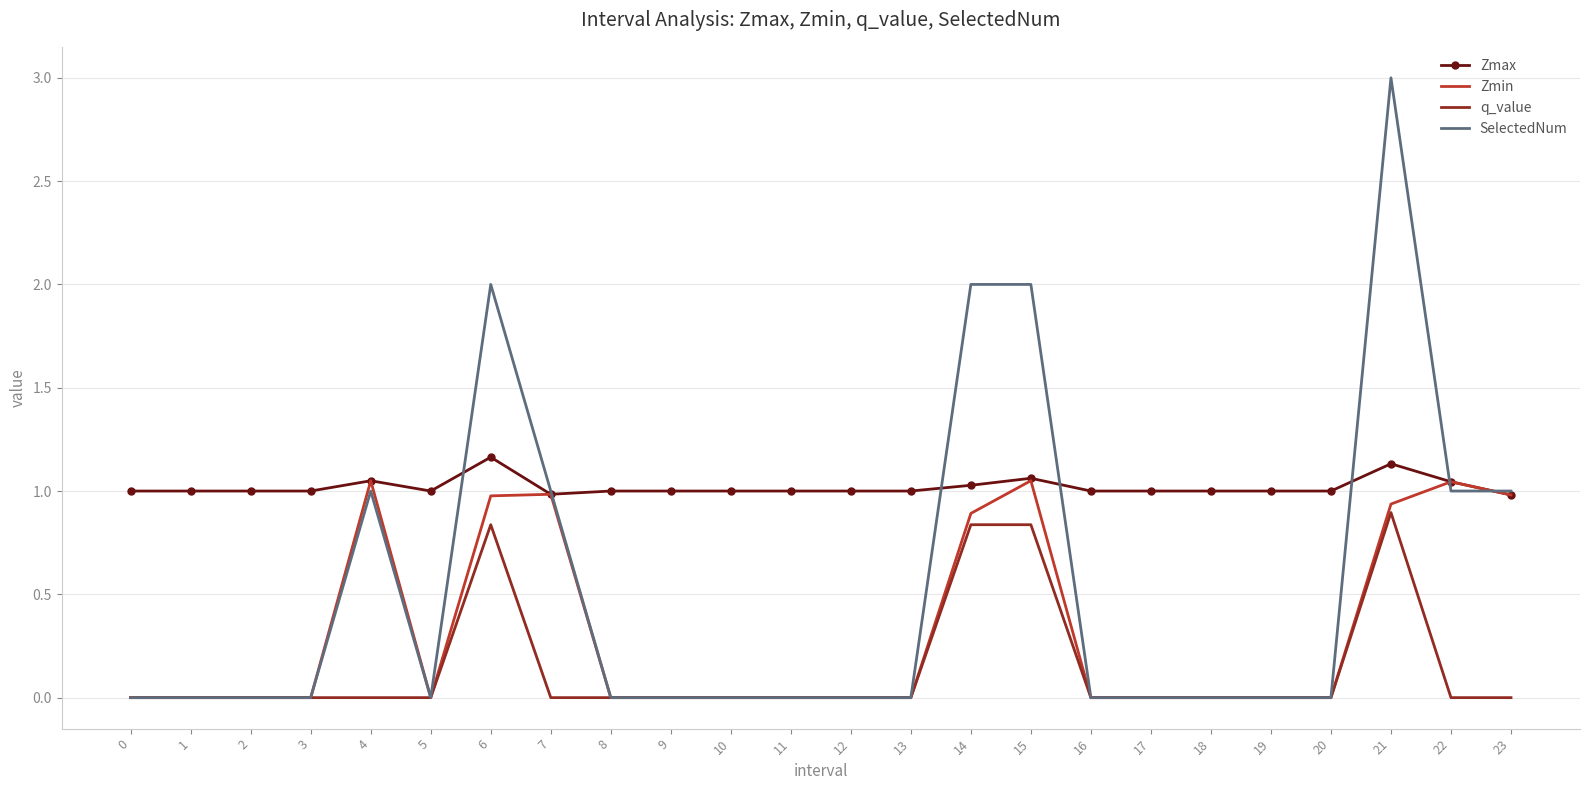

Between 18 and 23, which series saw the biggest shift?

SelectedNum